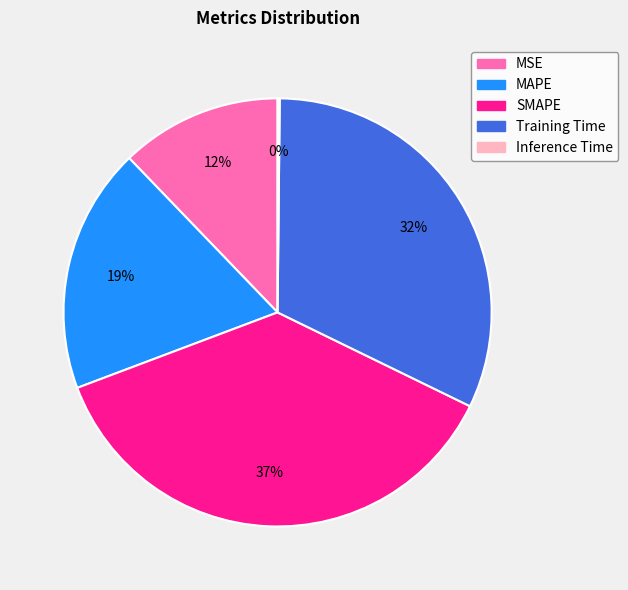

Is there a majority slice in this chart?

No